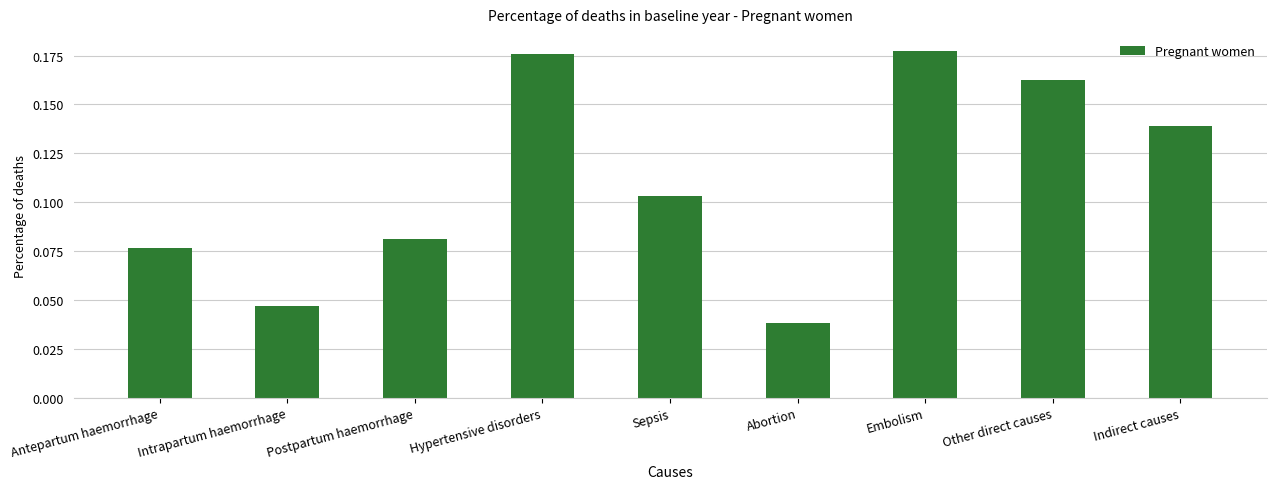

What is the label of the 5th bar from the left?

Sepsis